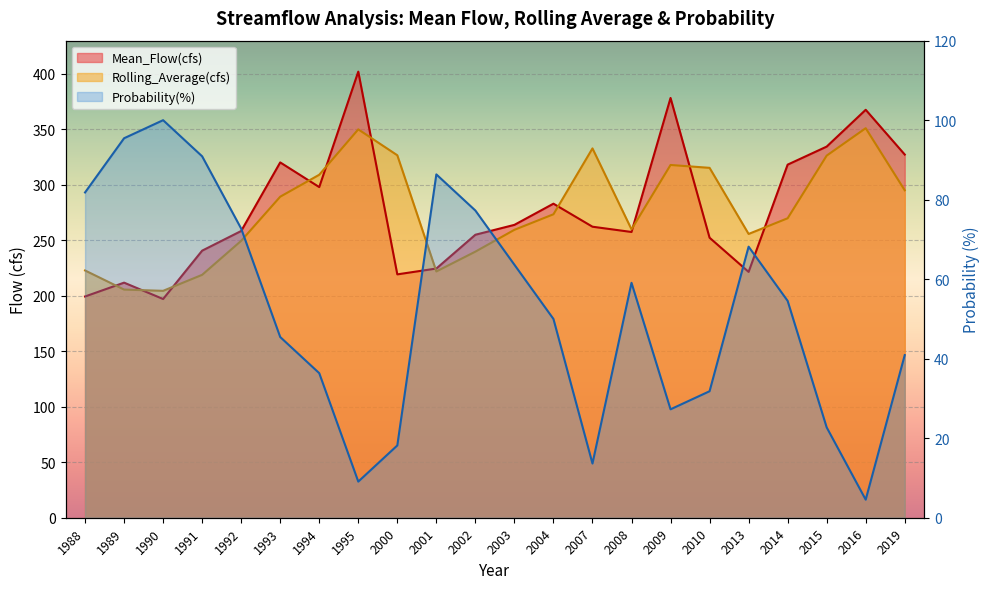

What is the approximate value of Probability(%) at 2014?

54.5